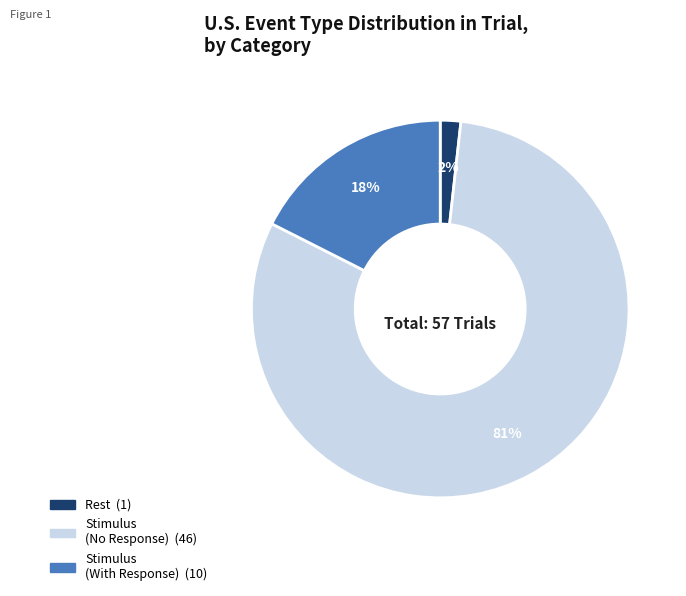

To the nearest percent, what is the average slice percentage?

33%